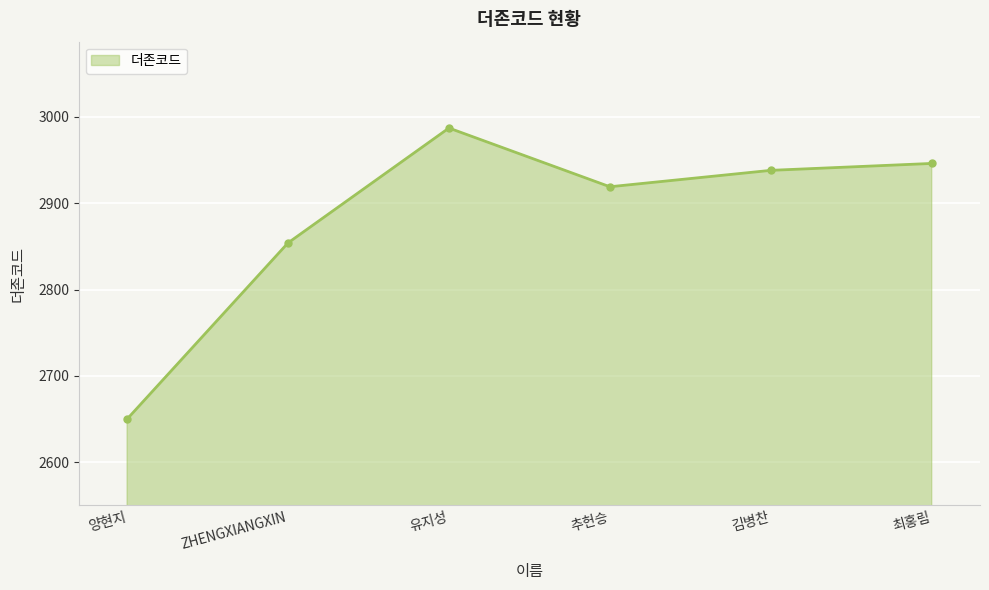

What is the difference between the second highest and minimum values?

296